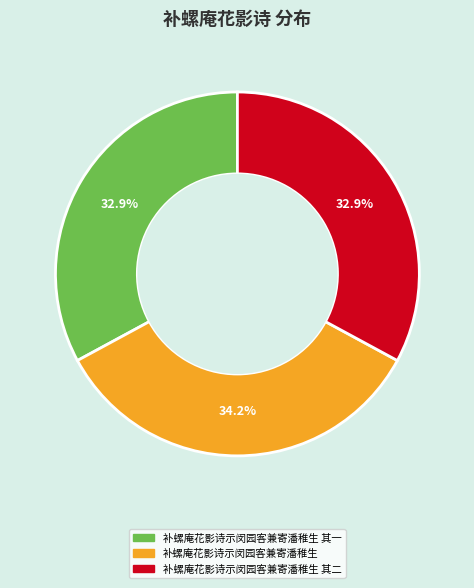

Does any single category account for the majority?

No